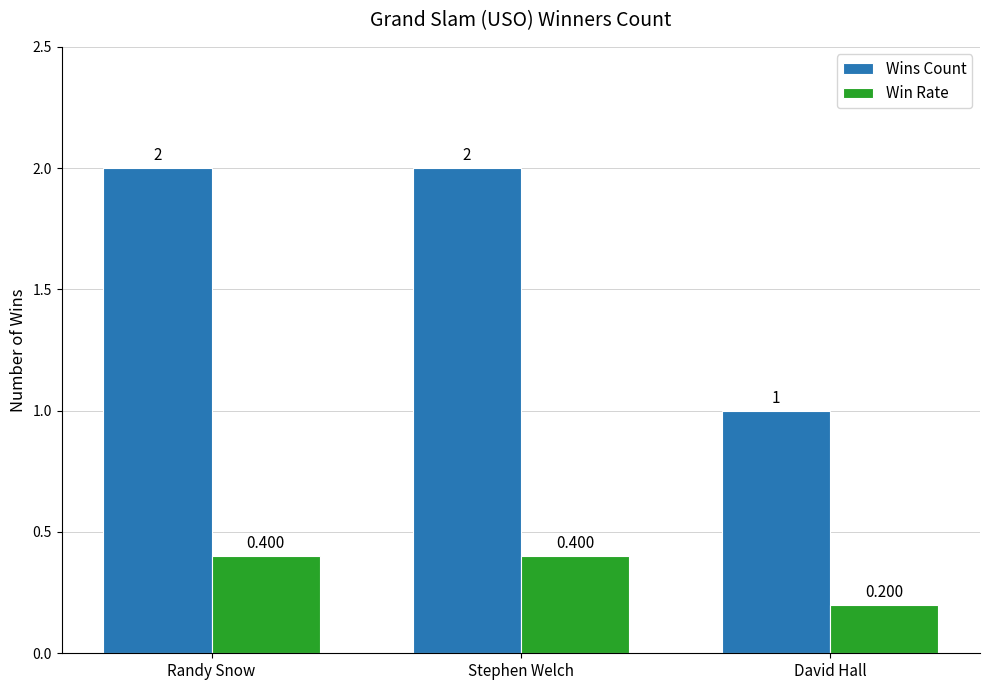

What is the highest value of the Wins Count series?

2.0